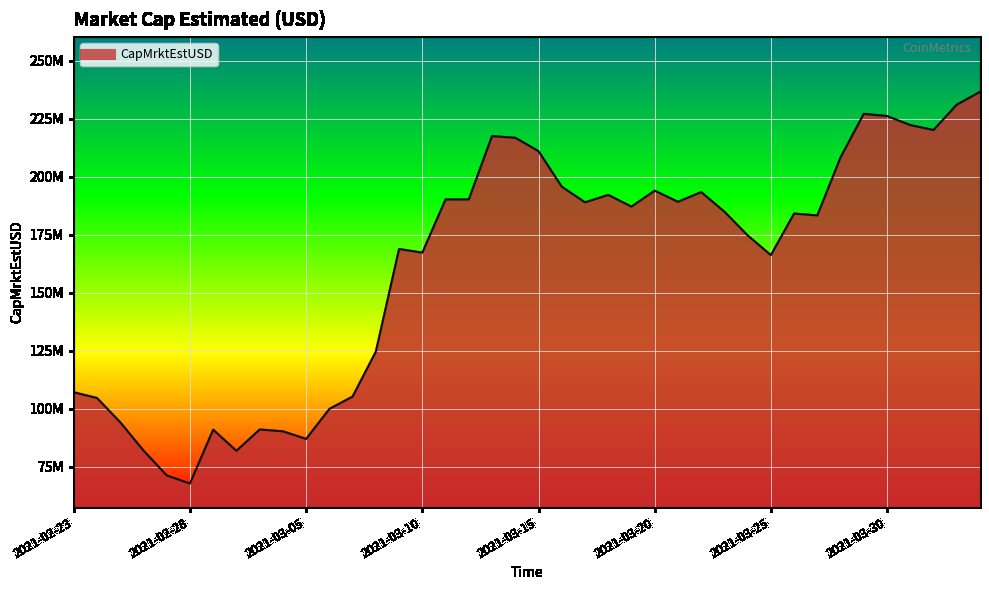

What is the sum of the values at 26 and 32?

372543929.0